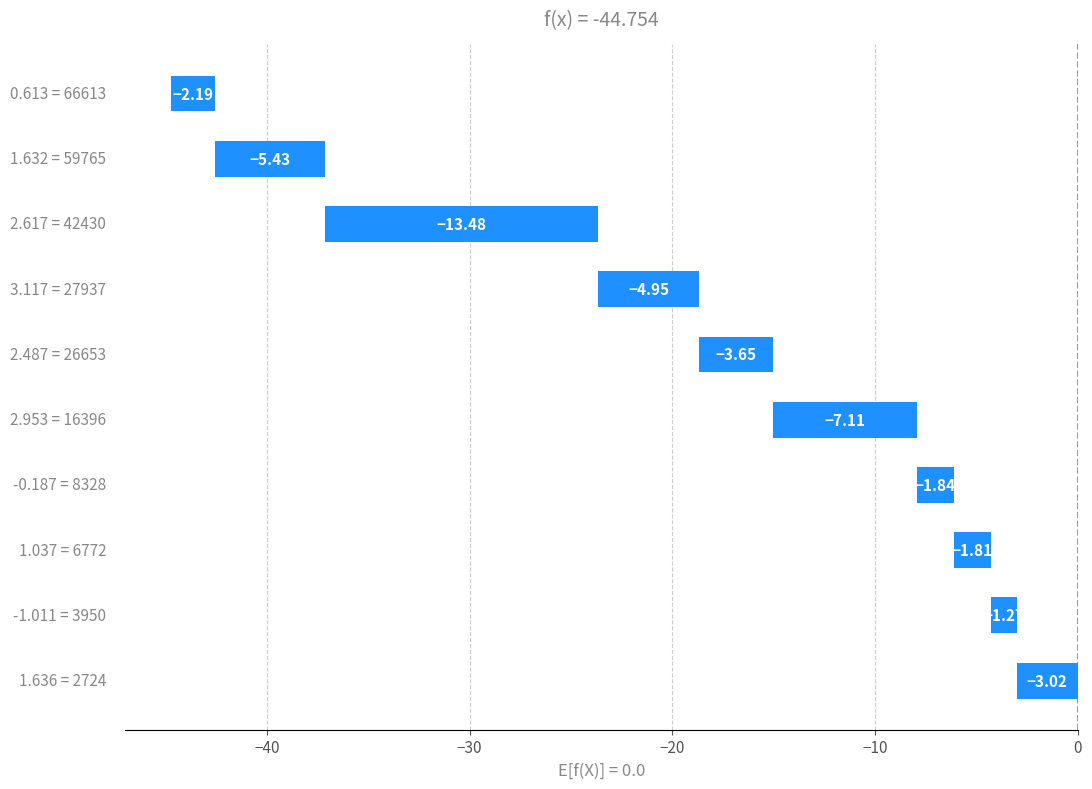

Read the Molecular_Solubility value at 26653.

-3.6